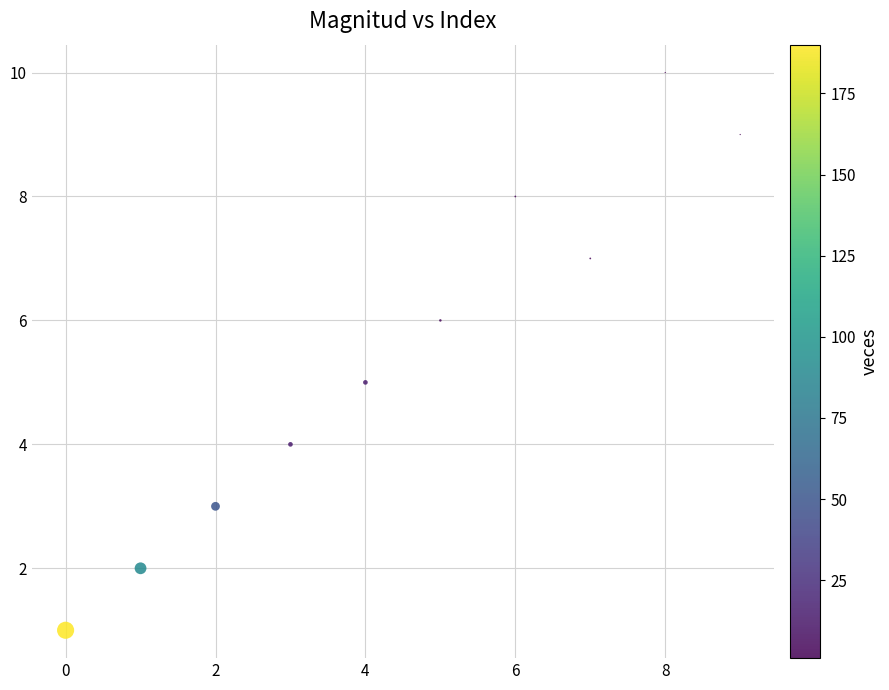

What is the range of Y values (max minus min)?

9